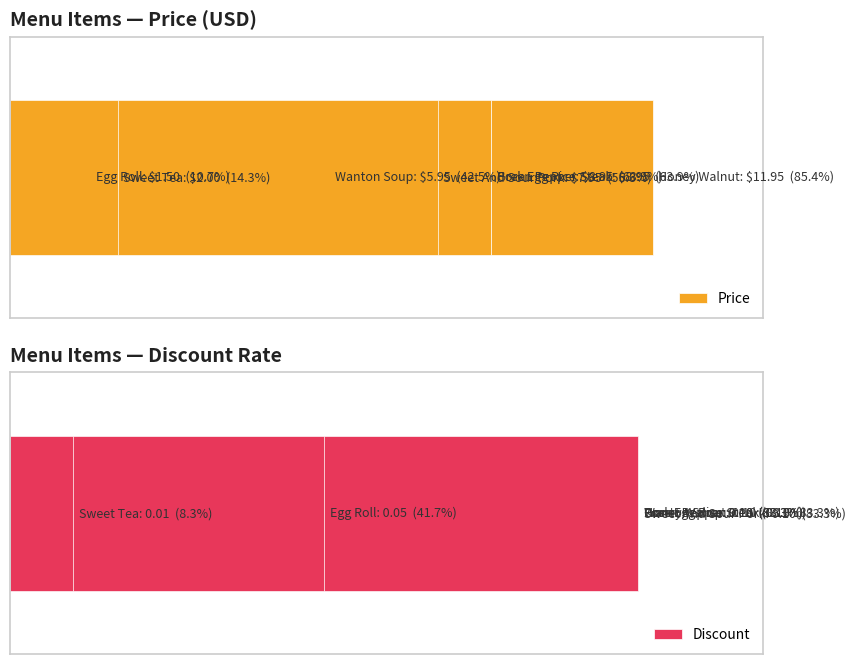

Is it true that Price equals 2.4 at 5?

False